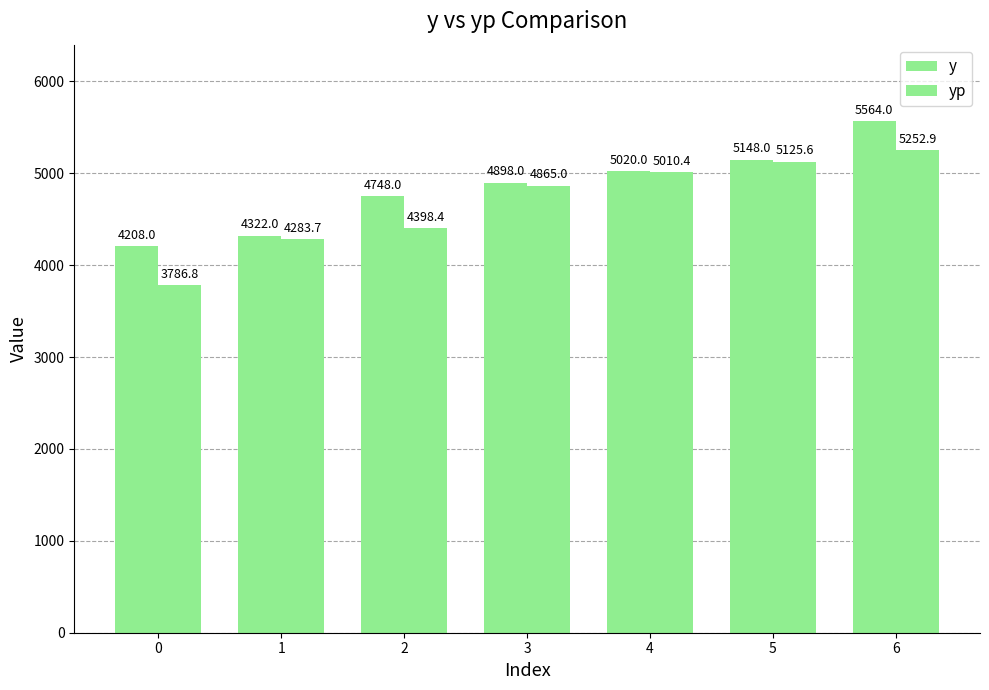

What is the value of the yp bar at the 6th from the left?

5125.6